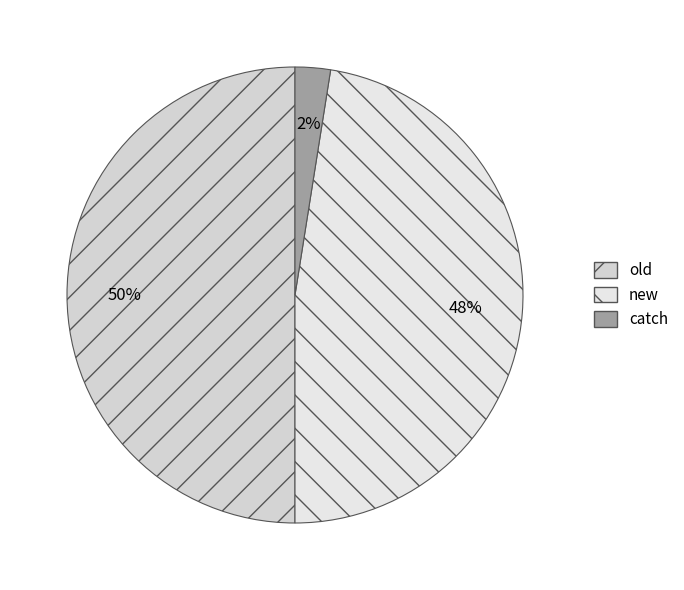

Which slice is the smallest?

catch